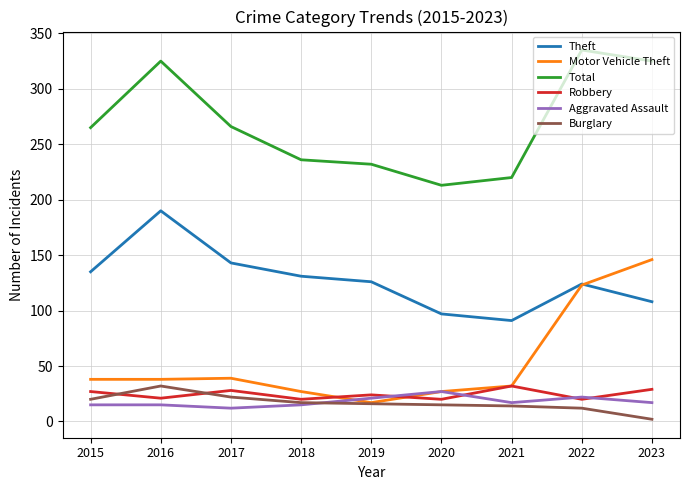

What is the maximum value shown in the chart?

335